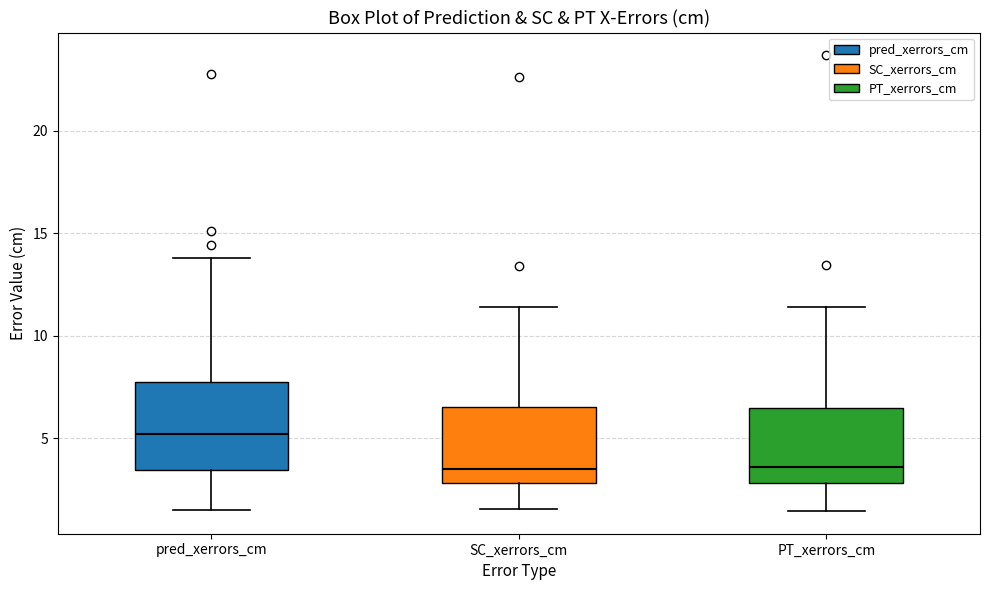

Which box's median line is the highest?

pred_xerrors_cm